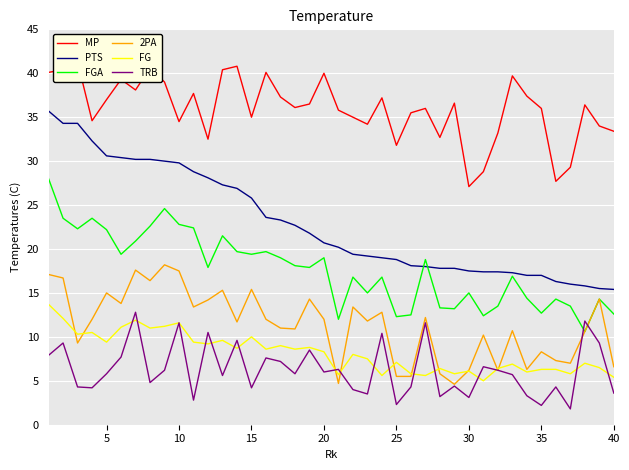

True or false: FG and FGA intersect in this chart.

False